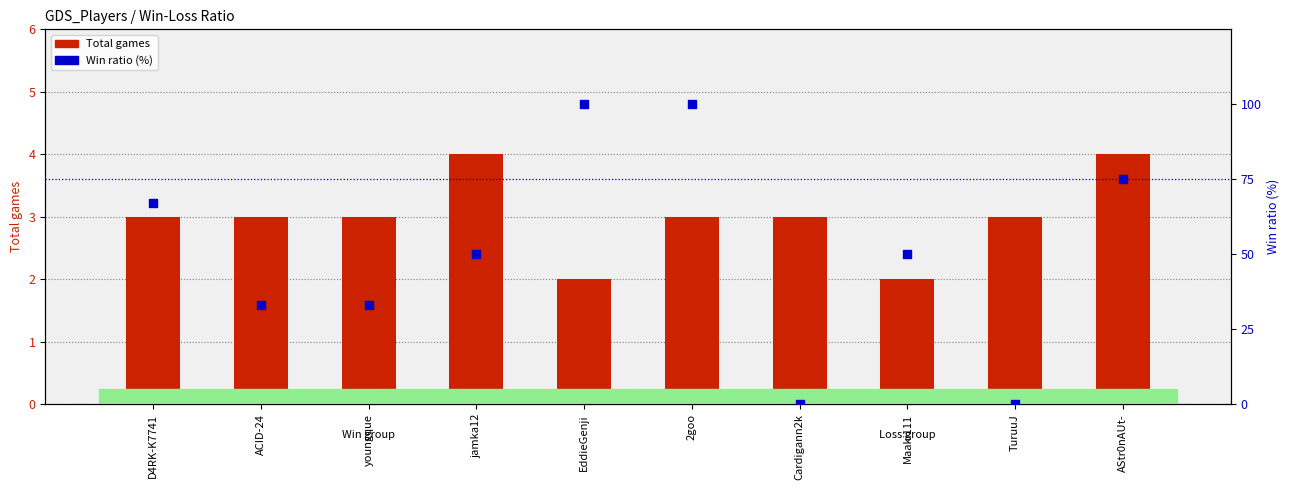

Which series has the largest total across all categories?

Win ratio (%)